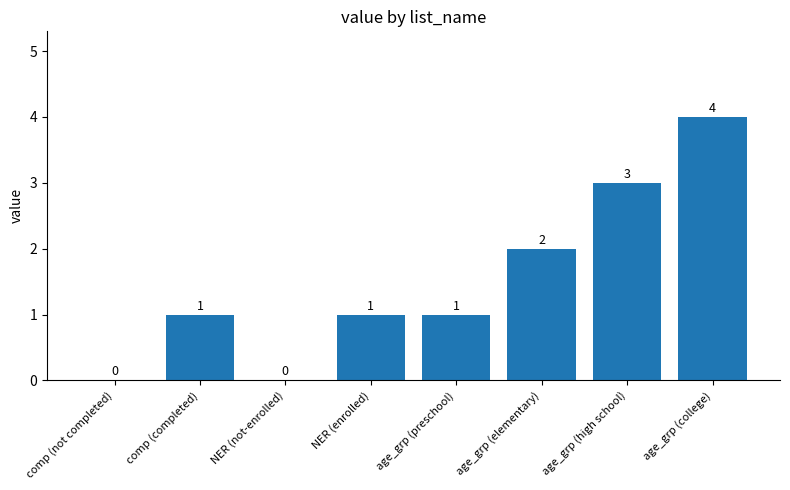

Reading right to left, transcribe all the data shown in this chart.

4	3	2	1	1	0	1	0